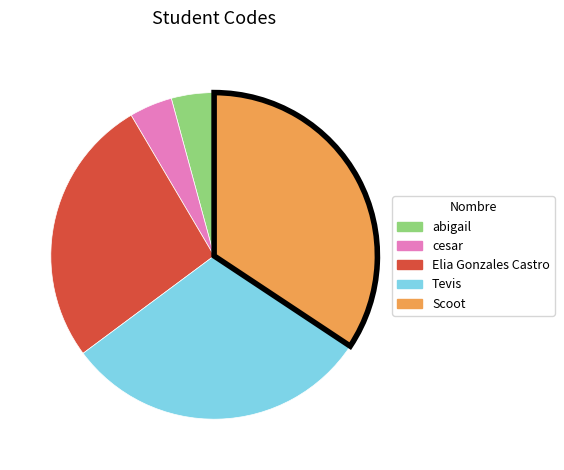

Which has a higher value, Scoot or cesar?

Scoot